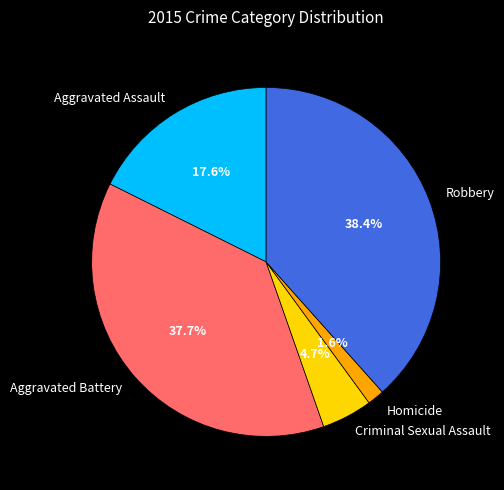

Between Homicide and Aggravated Battery, which is larger?

Aggravated Battery